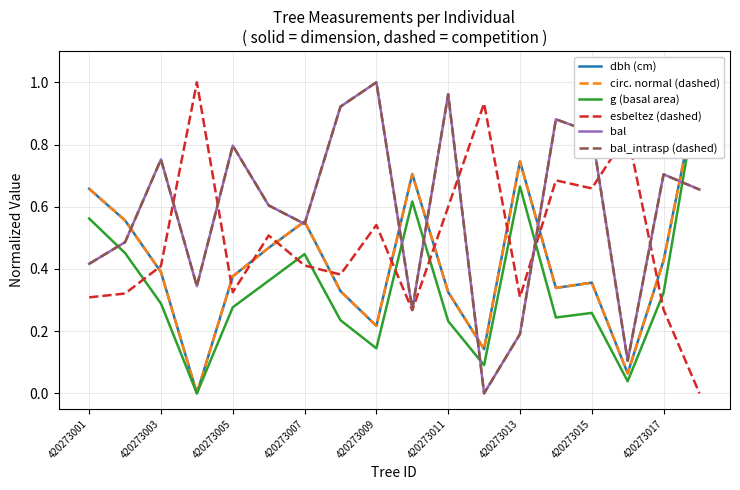

Which series changed the most between 420273001 and 420273005?

bal